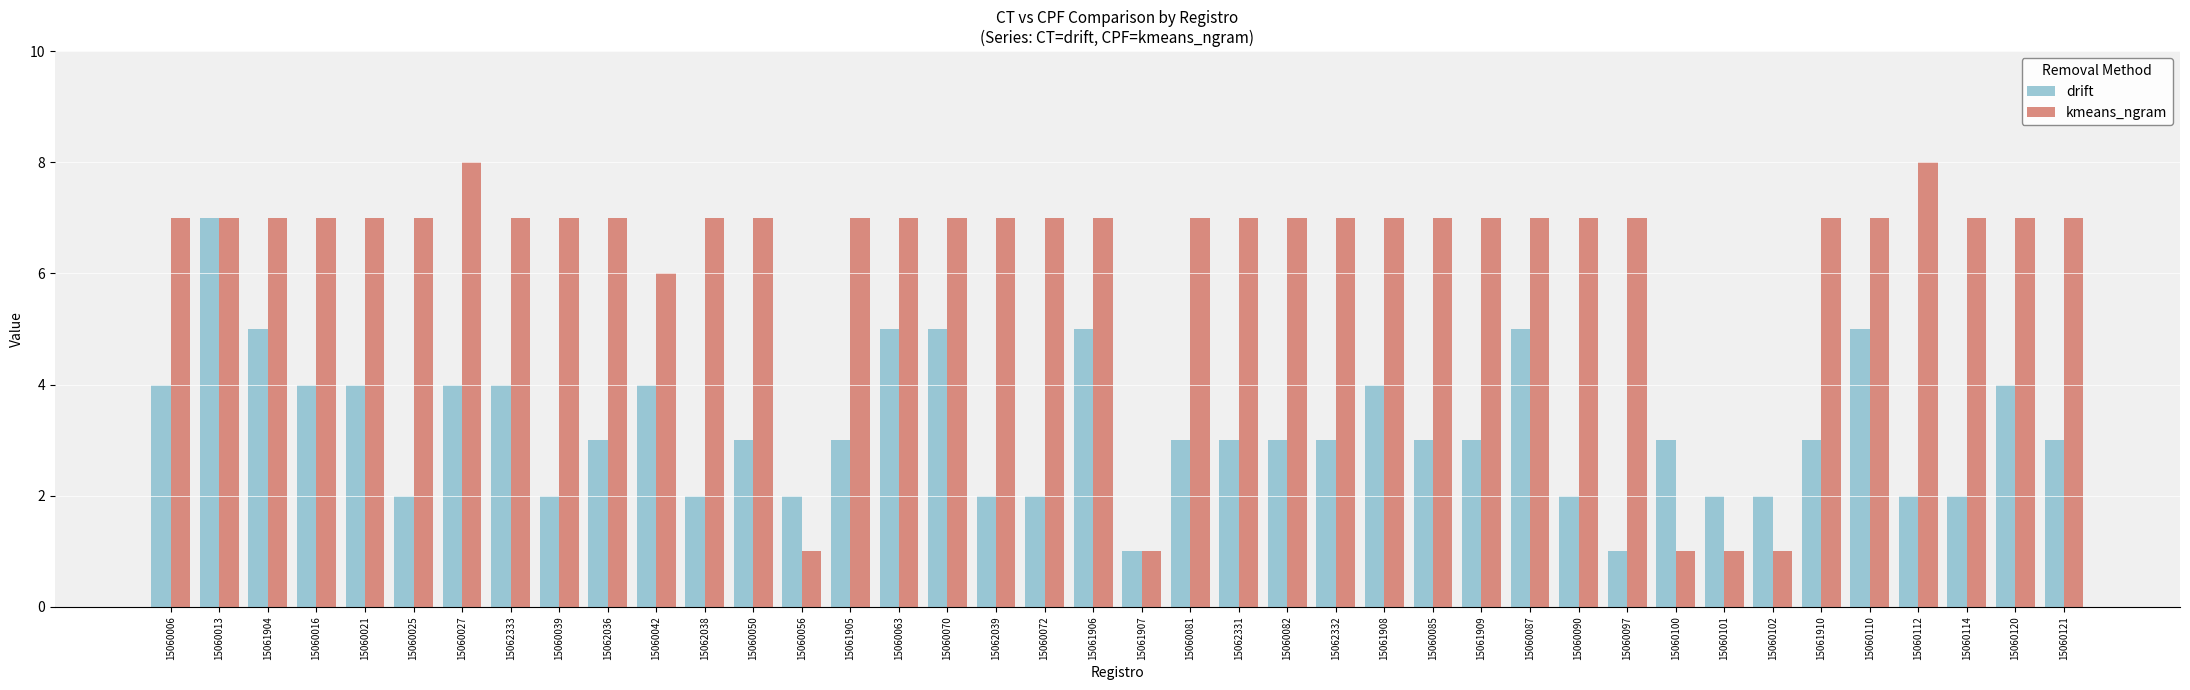

What value does the drift series have at 15060027?

4